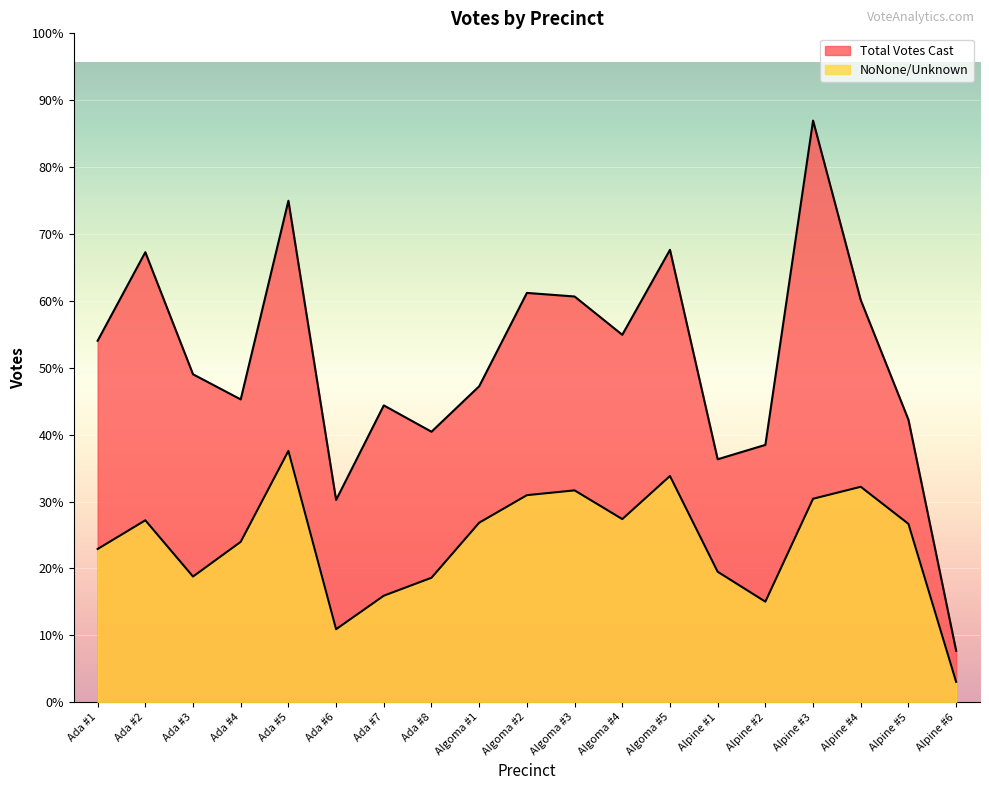

Reading left to right, extract all data points from this chart.

Total Votes Cast: 302	376	274	253	419	169	248	226	264	342	339	307	378	203	215	486	336	236	43
NoNone/Unknown: 128	152	105	134	210	61	89	104	150	173	177	153	189	109	84	170	180	149	17